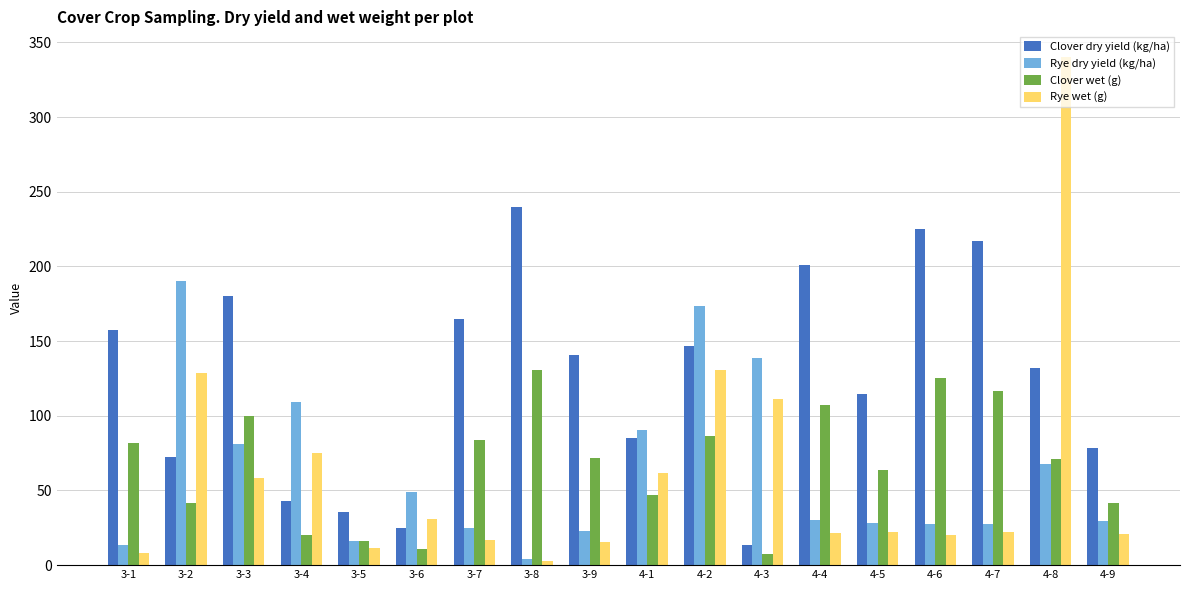

What is the value of the Clover dry yield (kg/ha) bar at the 4th from the left?

43.0